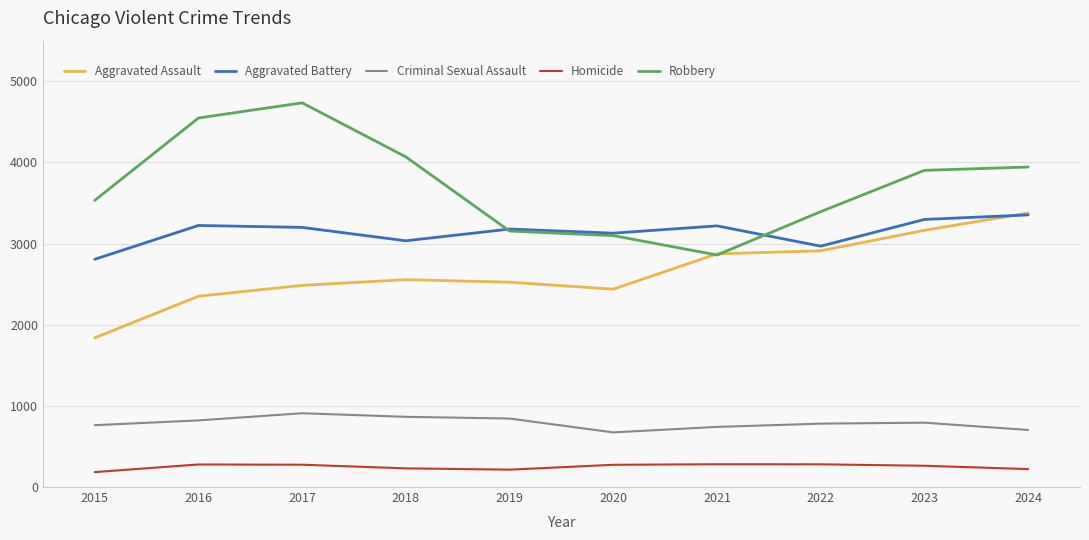

Is this an area chart (filled region under the line)?

No